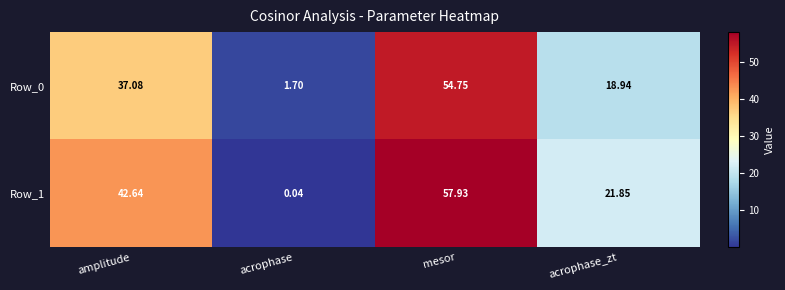

What is the maximum value shown in the chart?

57.9